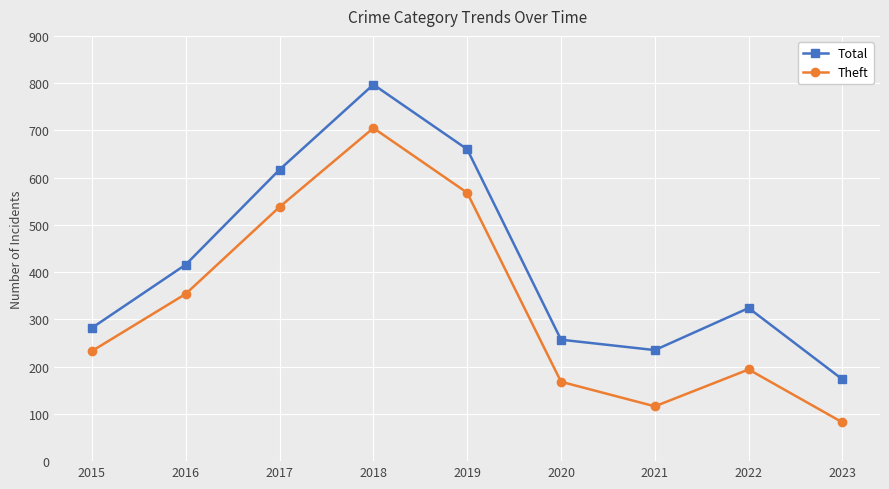

Count the number of categories in the chart.

9